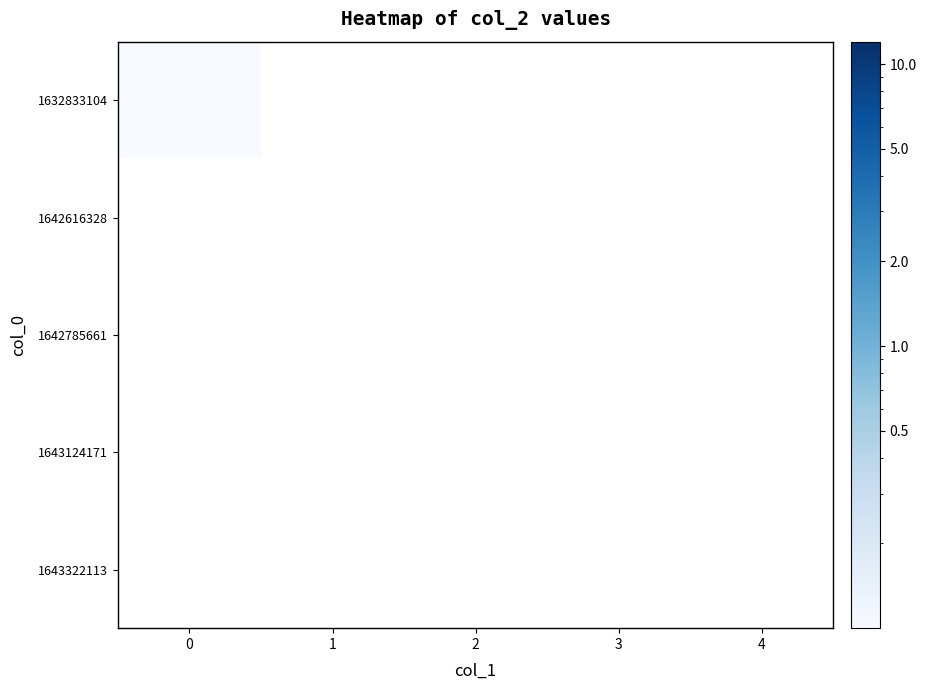

How many series are shown in this chart?

5